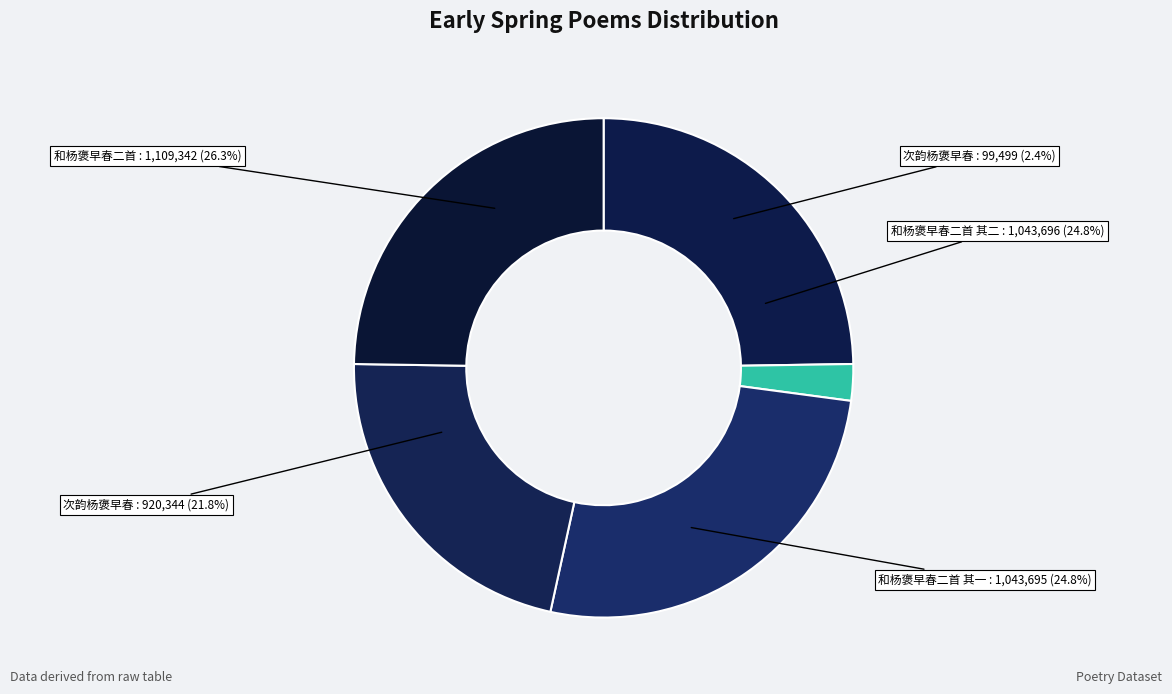

What is the smallest slice in the pie chart?

次韵杨褒早春